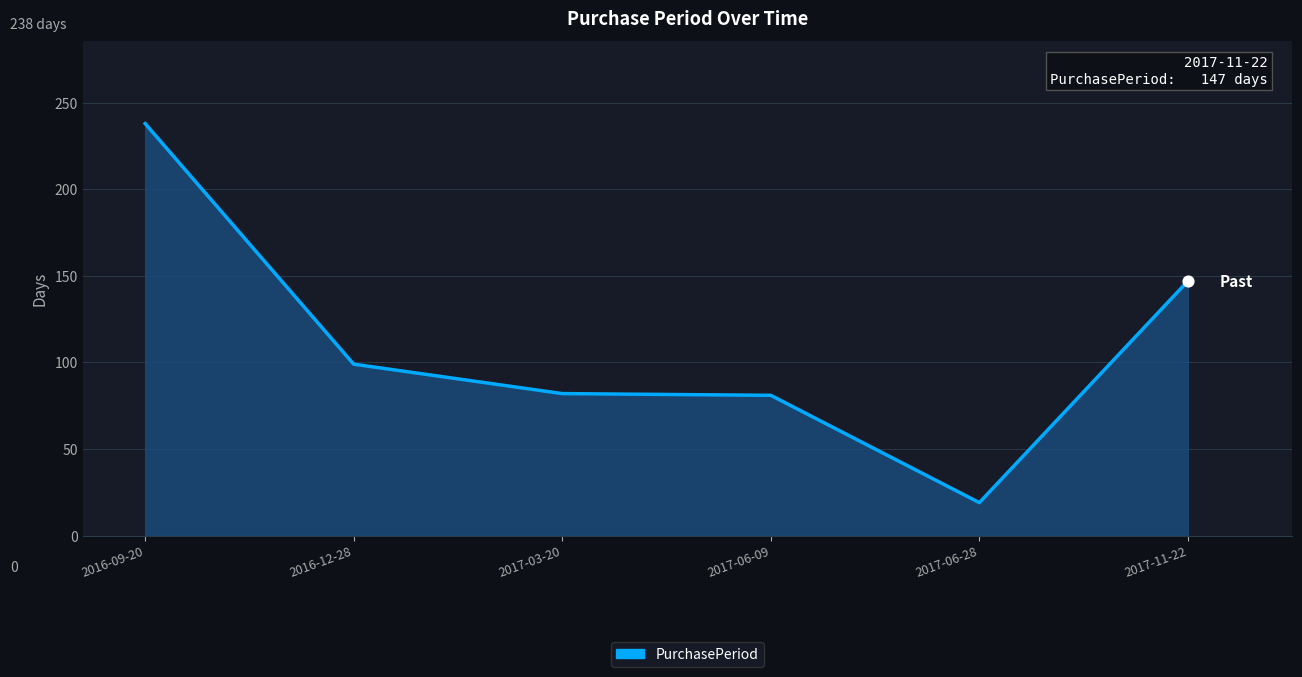

Approximately how many times larger is the value at 2017-03-20 compared to 2017-06-09?

1.0